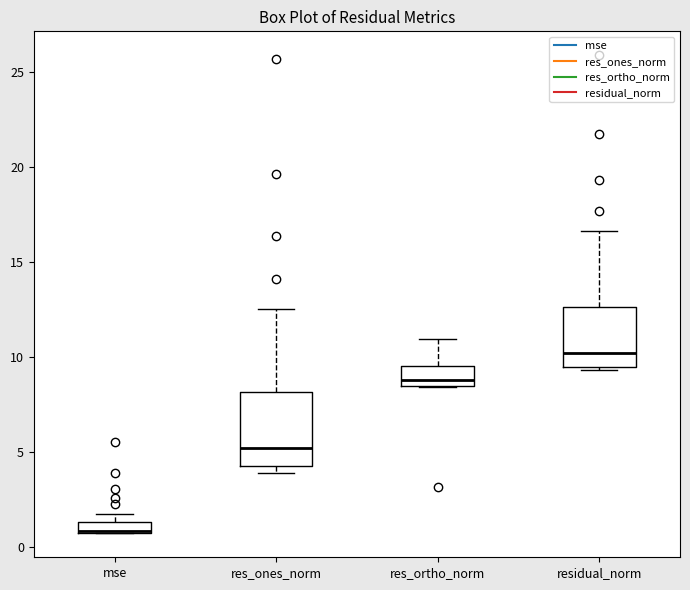

Where is the upper edge of the box for res_ortho_norm on the y-axis? The values are not printed on the chart, so give them approximately, as read against the axis.

9.5